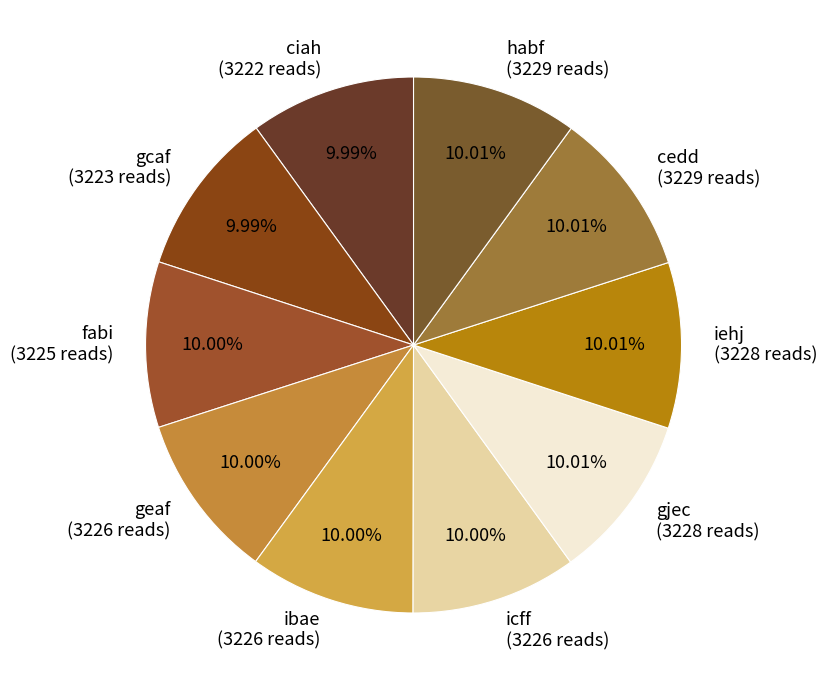

What percentage is NOT represented by gjec?

90.0%